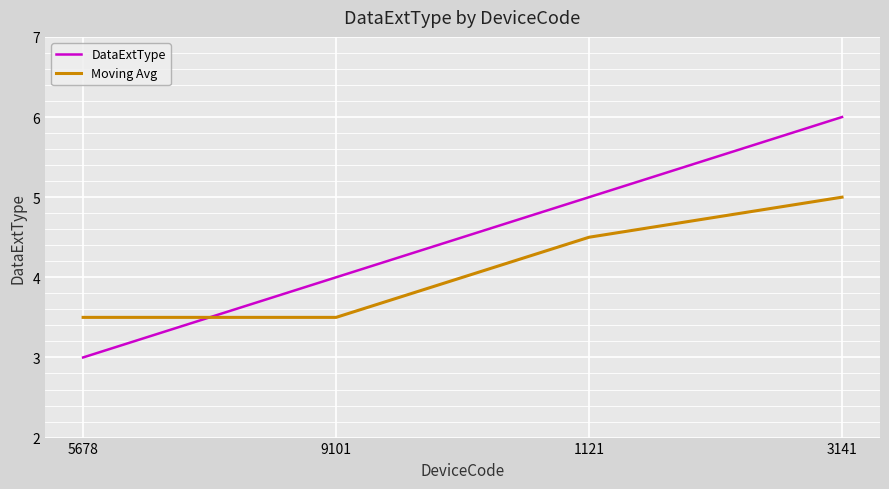

Which series has the largest total across all categories?

DataExtType